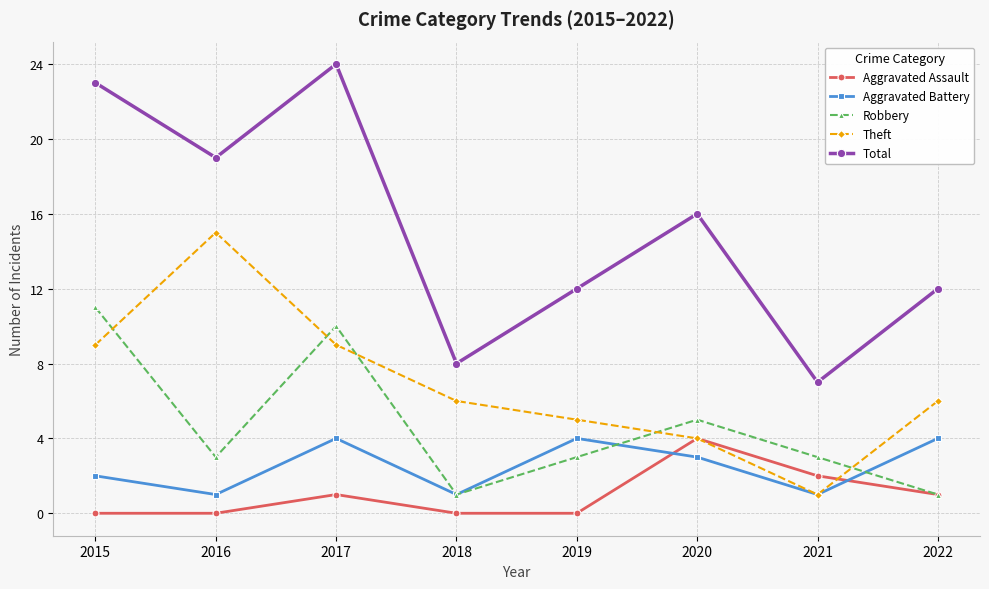

Is the value of Total at 2016 greater than the value of Aggravated Battery at 2015?

Yes